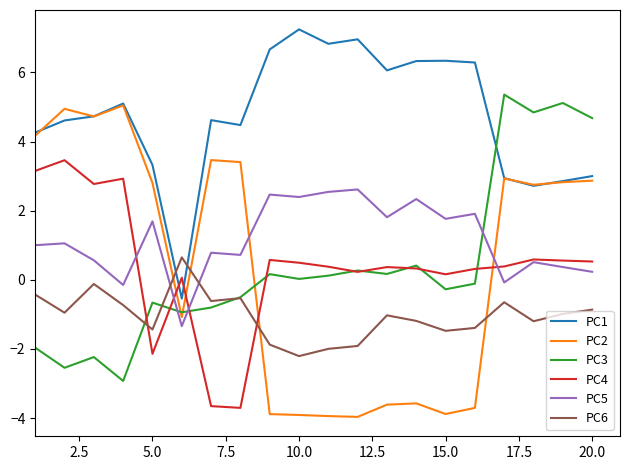

Does the chart have visible grid lines?

No